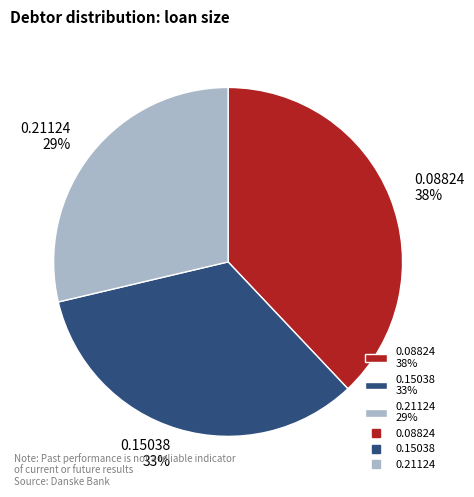

To the nearest percent, what is the difference between the 0.15038 and 0.08824 slice percentages?

5%